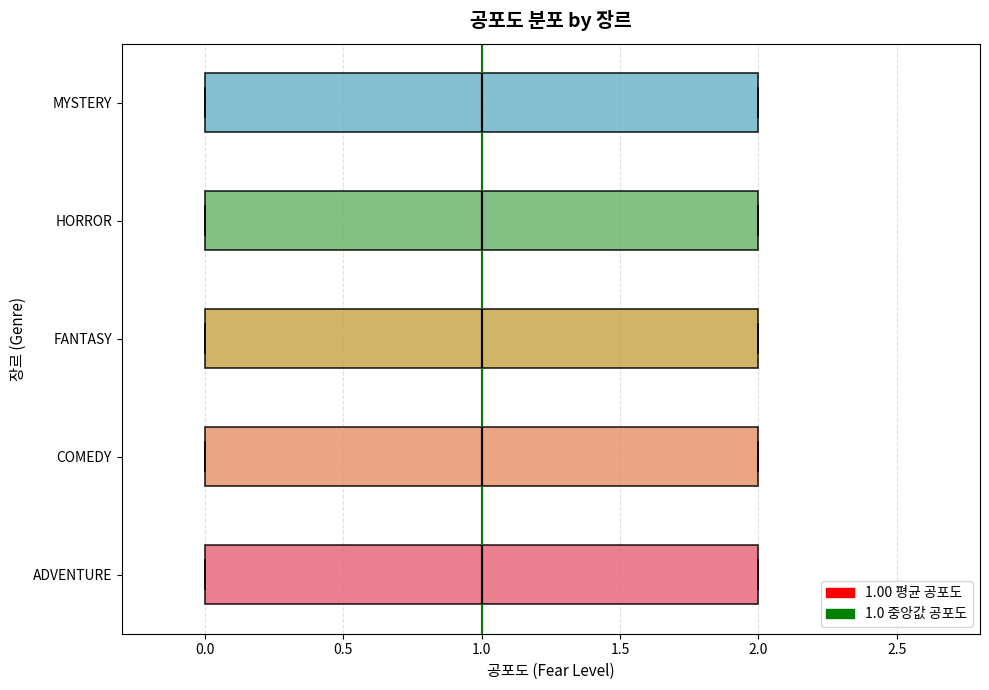

Reading bottom to top, read every box against the x-axis: the position of its median line, the range the box covers, and the ends of its whiskers. The values are not printed on the chart, so give them approximately, as read against the axis.

ADVENTURE: median 1, box 0 to 2, whiskers 0 to 2
COMEDY: median 1, box 0 to 2, whiskers 0 to 2
FANTASY: median 1, box 0 to 2, whiskers 0 to 2
HORROR: median 1, box 0 to 2, whiskers 0 to 2
MYSTERY: median 1, box 0 to 2, whiskers 0 to 2